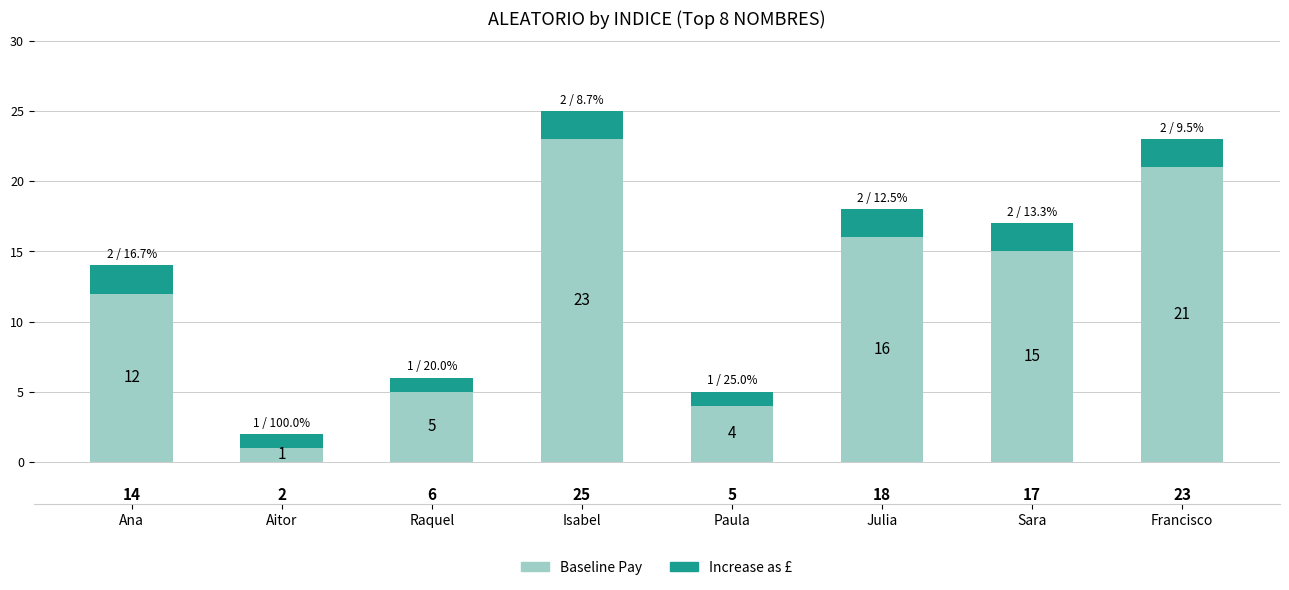

The Baseline Pay series shows 9 at Raquel. True or false?

False